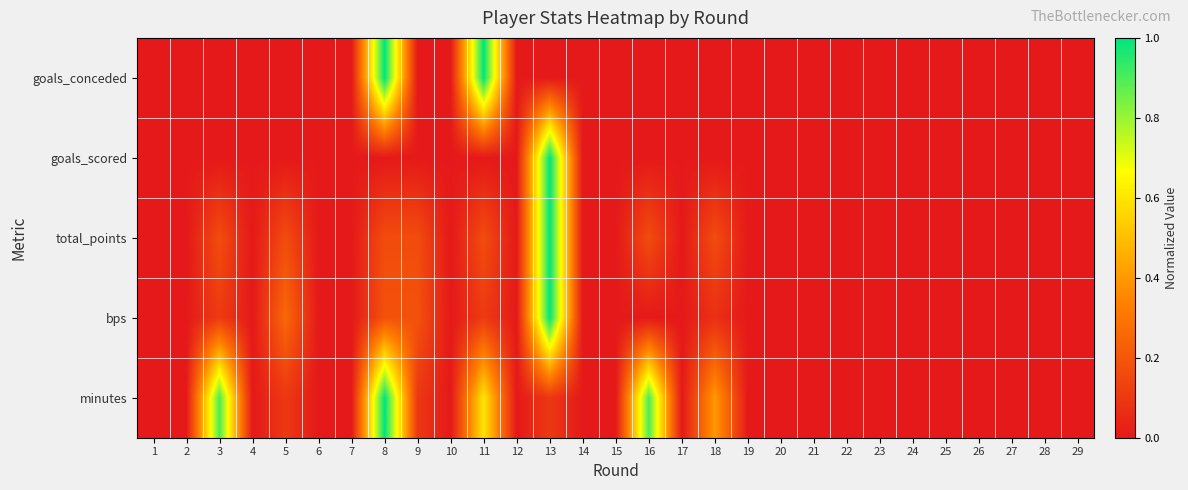

At which category is the sum across all series the highest?

13